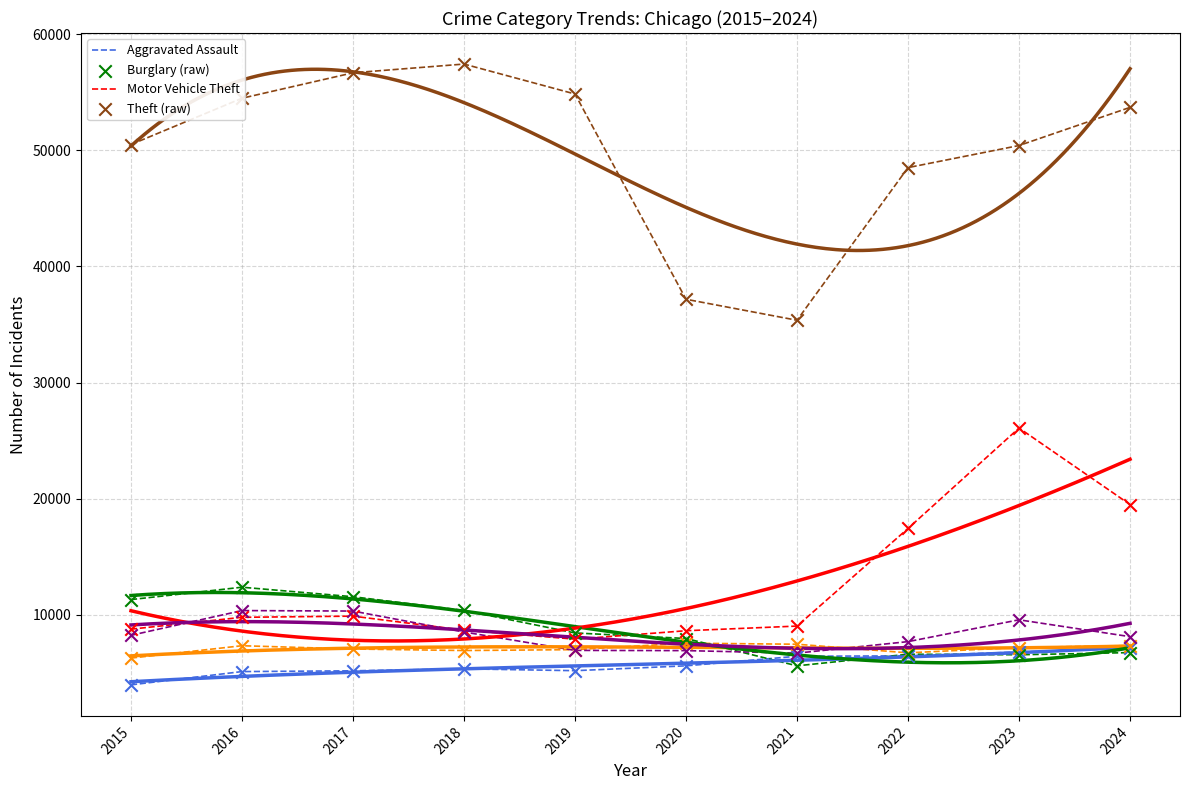

At how many categories does at least one series exceed 57148?

1